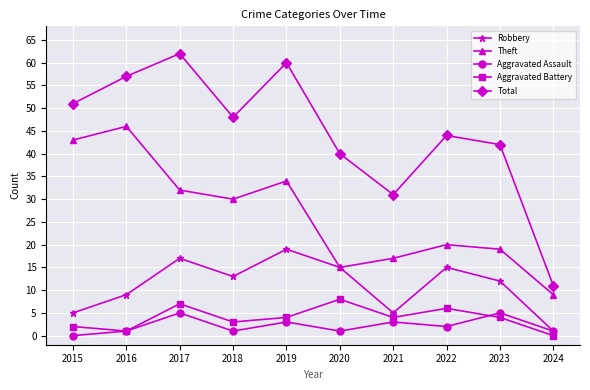

How many data points does each series have?

10